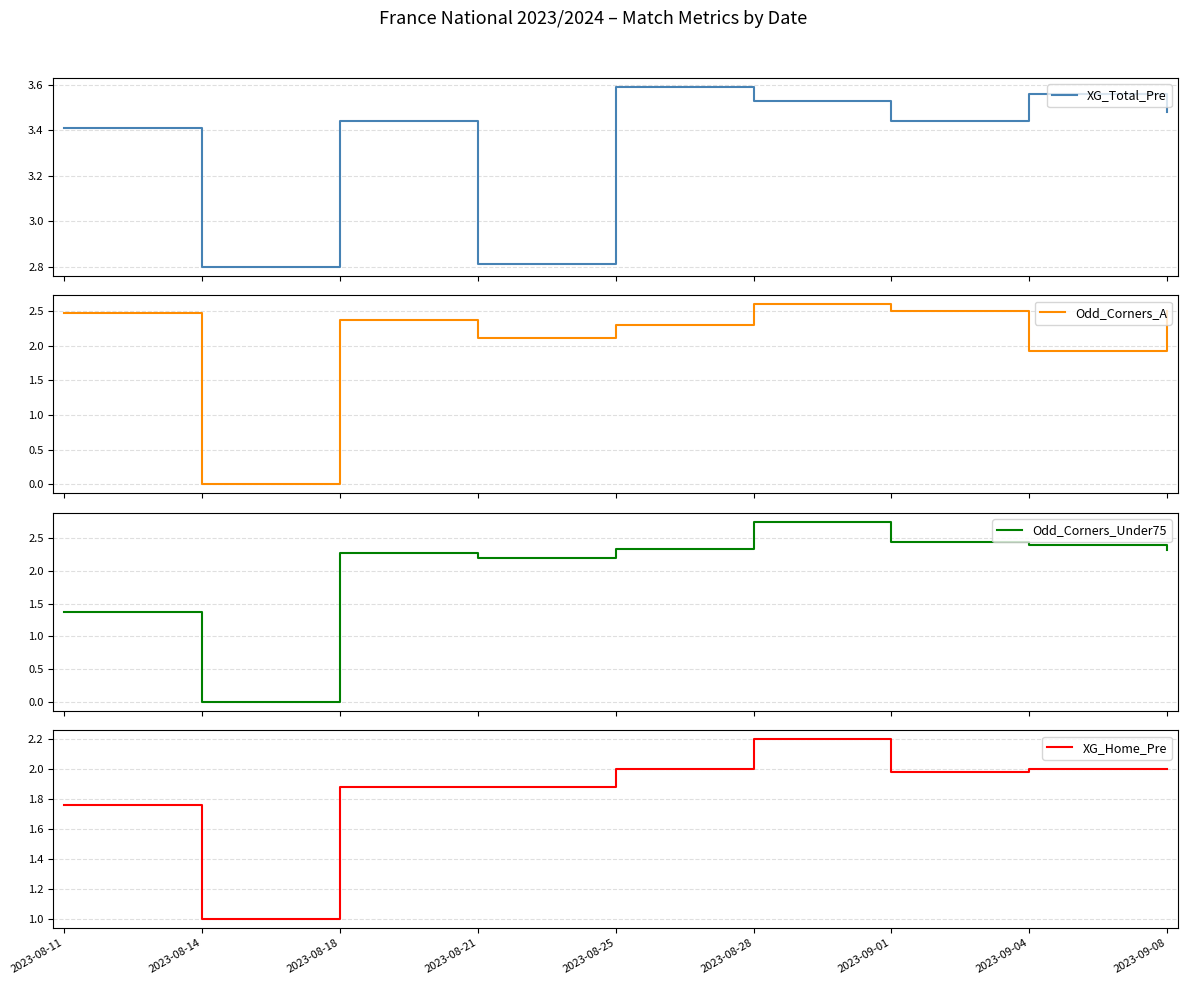

List the labels in order of XG_Total_Pre value, largest first.

2023-08-25, 2023-09-04, 2023-08-28, 2023-09-08, 2023-08-18, 2023-09-01, 2023-08-11, 2023-08-21, 2023-08-14